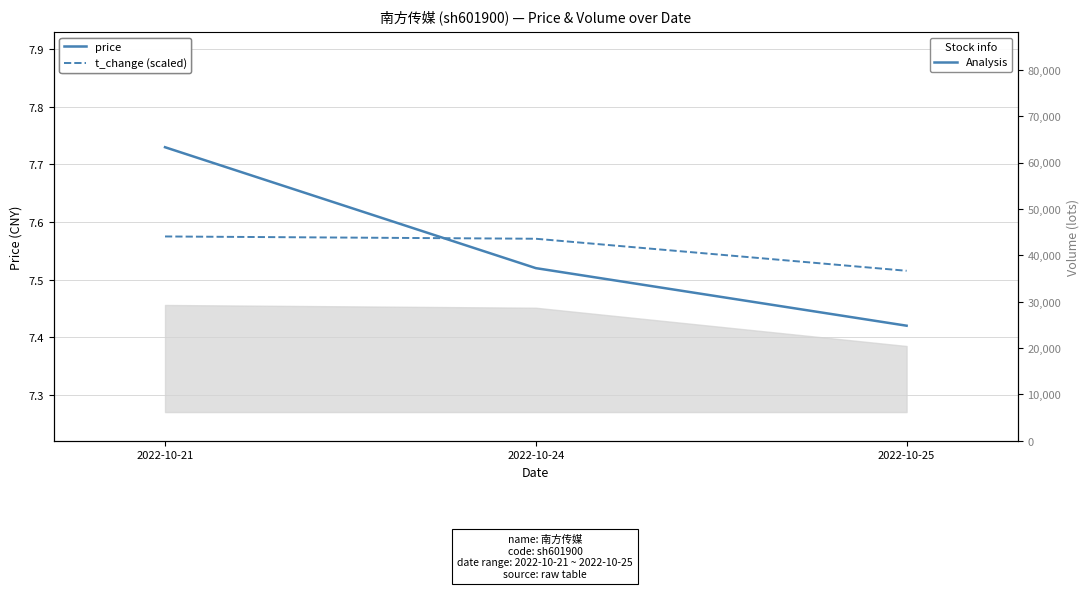

The price series shows 13.6 at 2022-10-21. True or false?

False